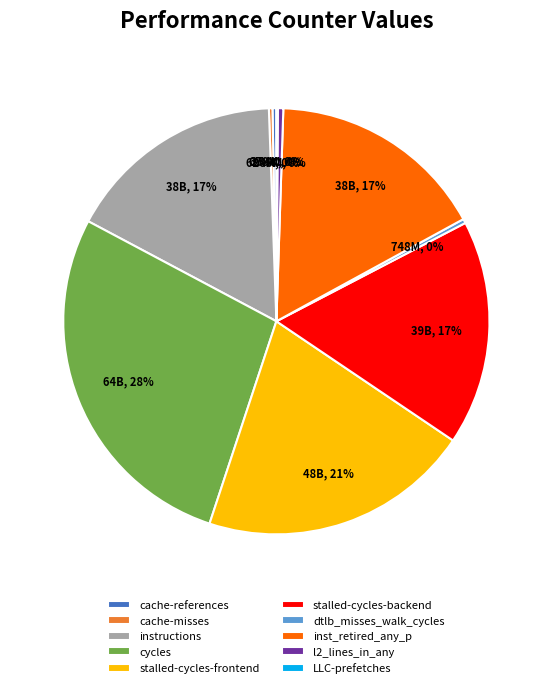

To the nearest percent, what percentage of the pie is stalled-cycles-frontend?

21%